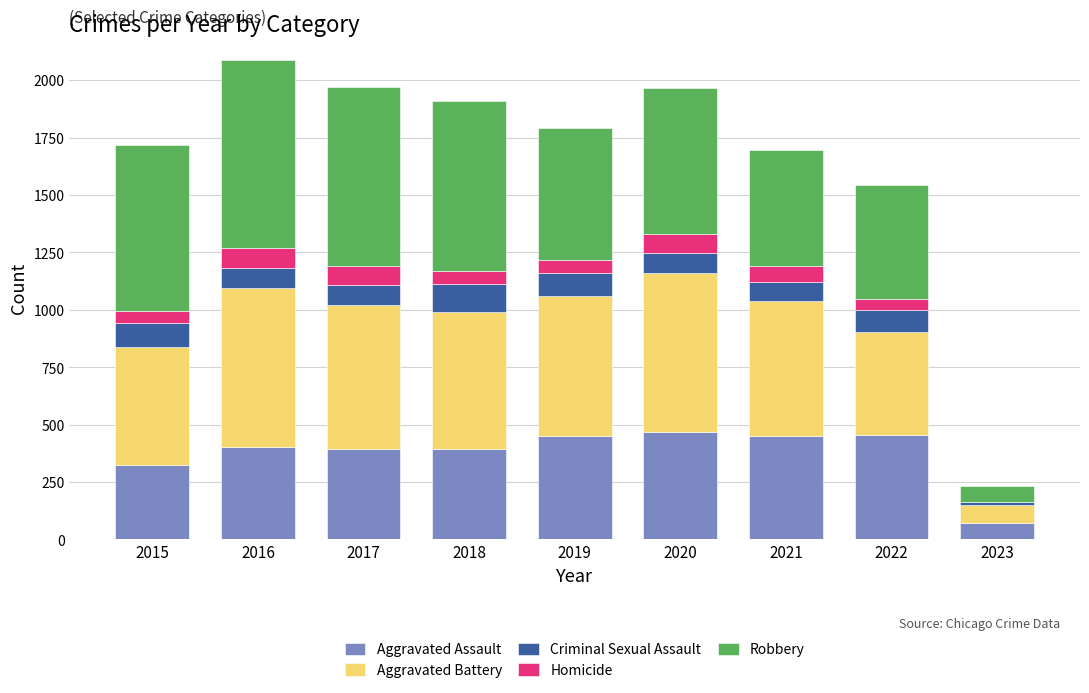

What is the sum of the Aggravated Assault values at 2016 and 2022?

859